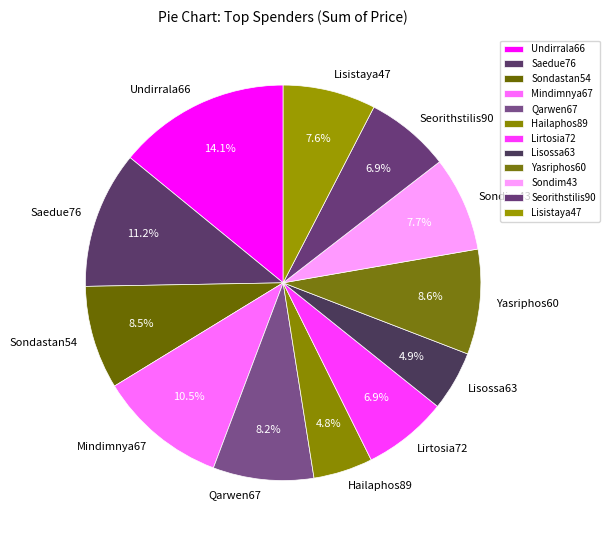

How much of the chart is everything except Seorithstilis90?

93.1%